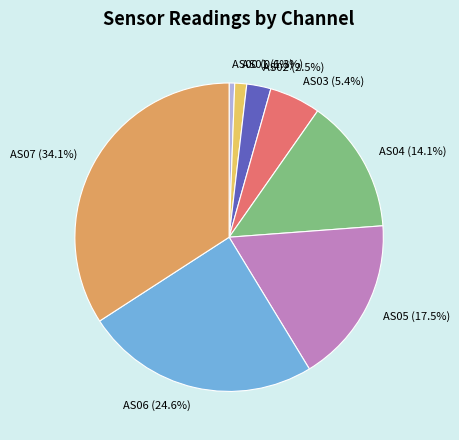

Count the number of slices in the pie.

8